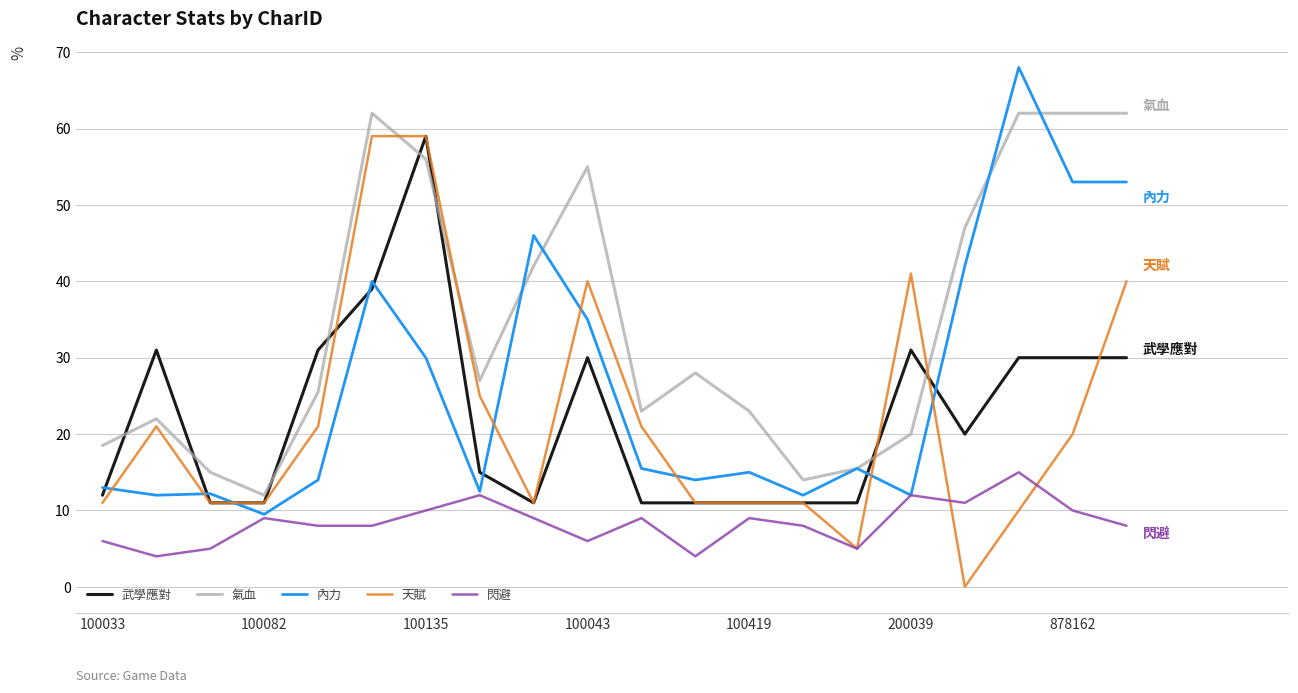

How many intersections are there between 天賦 and 內力?

8